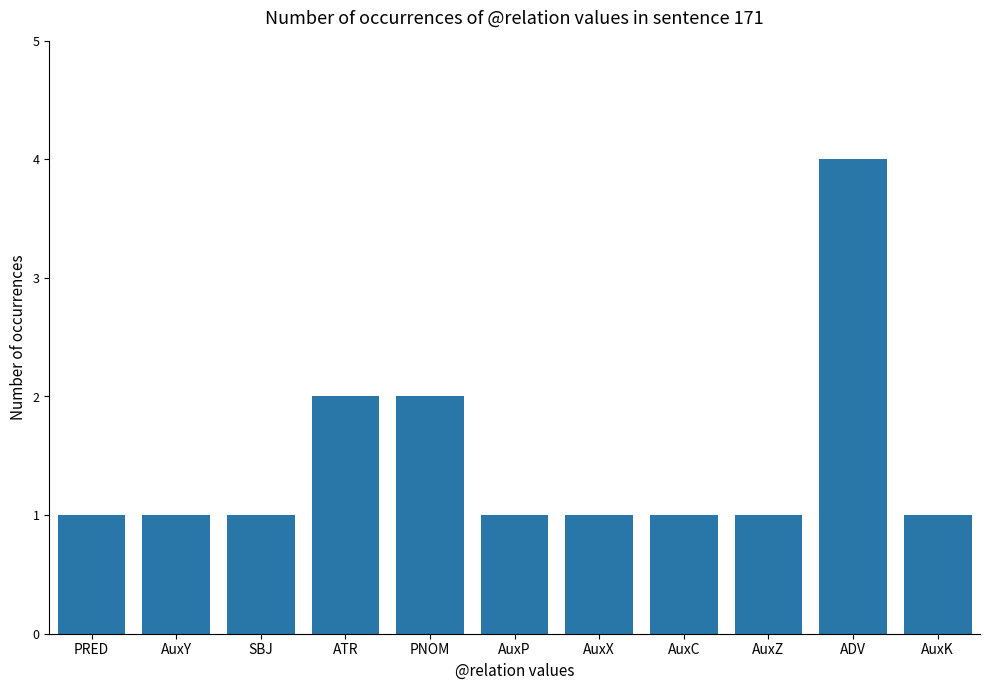

What is the difference between the maximum and minimum values?

3